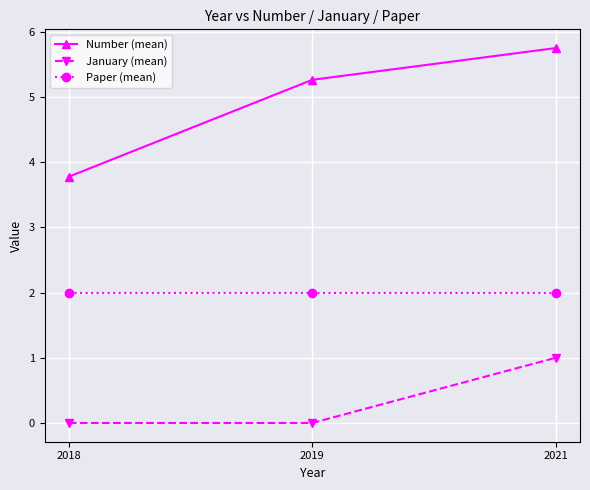

What is the average value of the Paper (mean) series?

2.0